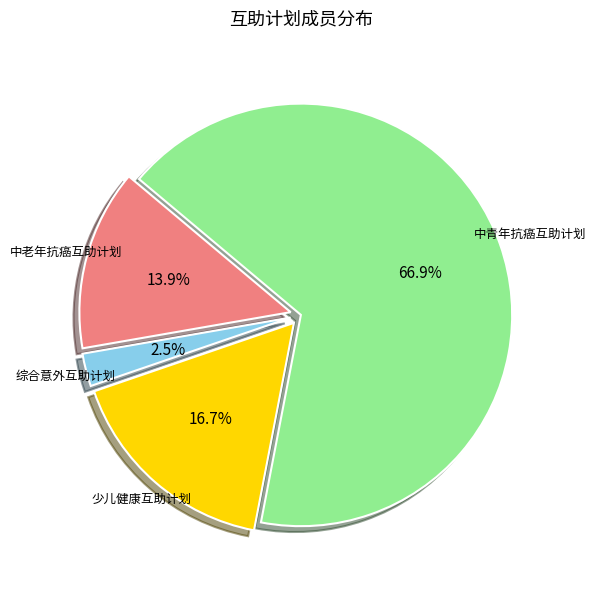

How many slices are in this pie chart?

4